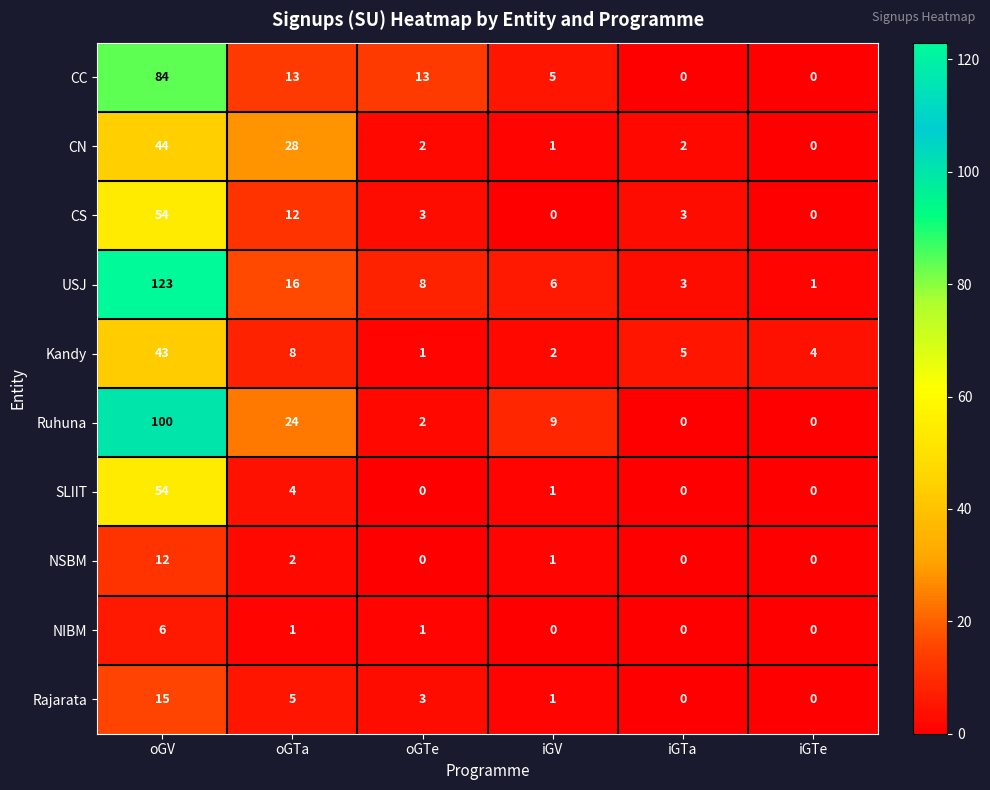

At how many categories does at least one series exceed 80?

1